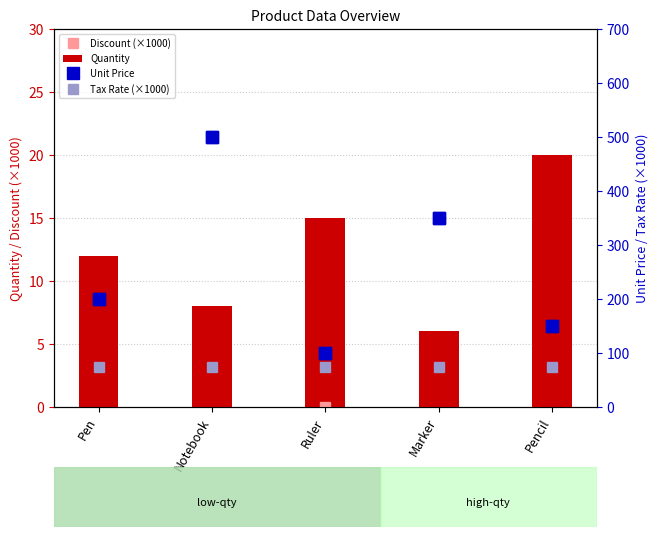

Rank the categories by Quantity value from lowest to highest.

Marker, Notebook, Pen, Ruler, Pencil